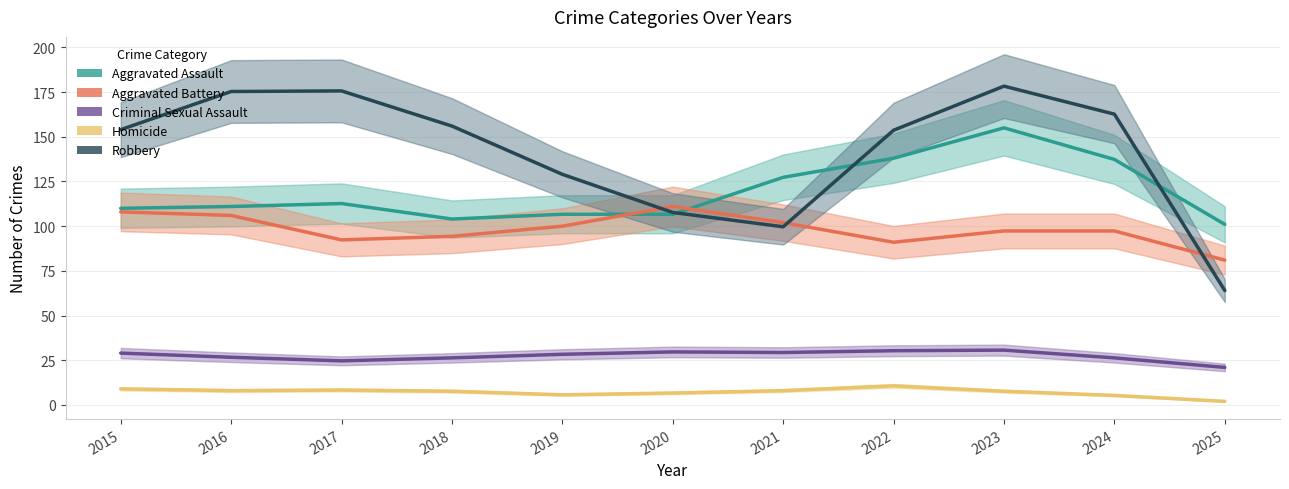

What is the total value across all series at 2021?

366.3